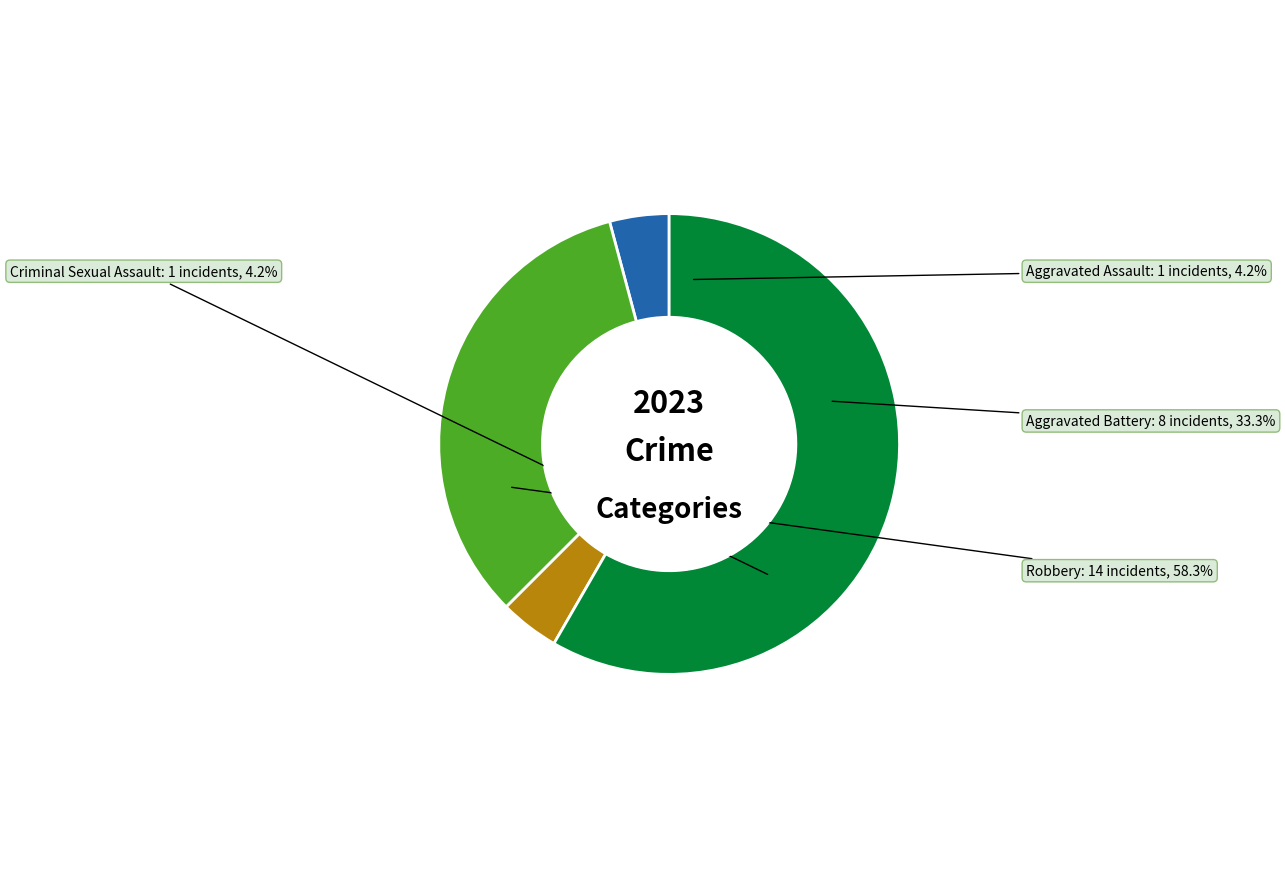

To the nearest percent, what is the difference between the largest and smallest slice percentages?

54%